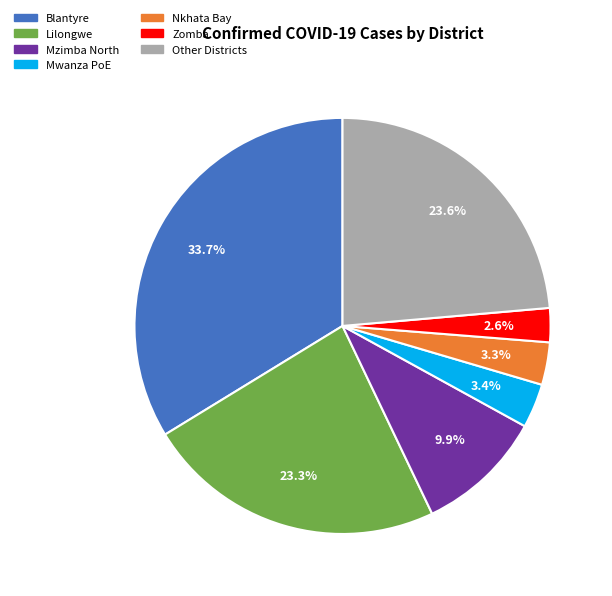

How many segments does this pie chart have?

7